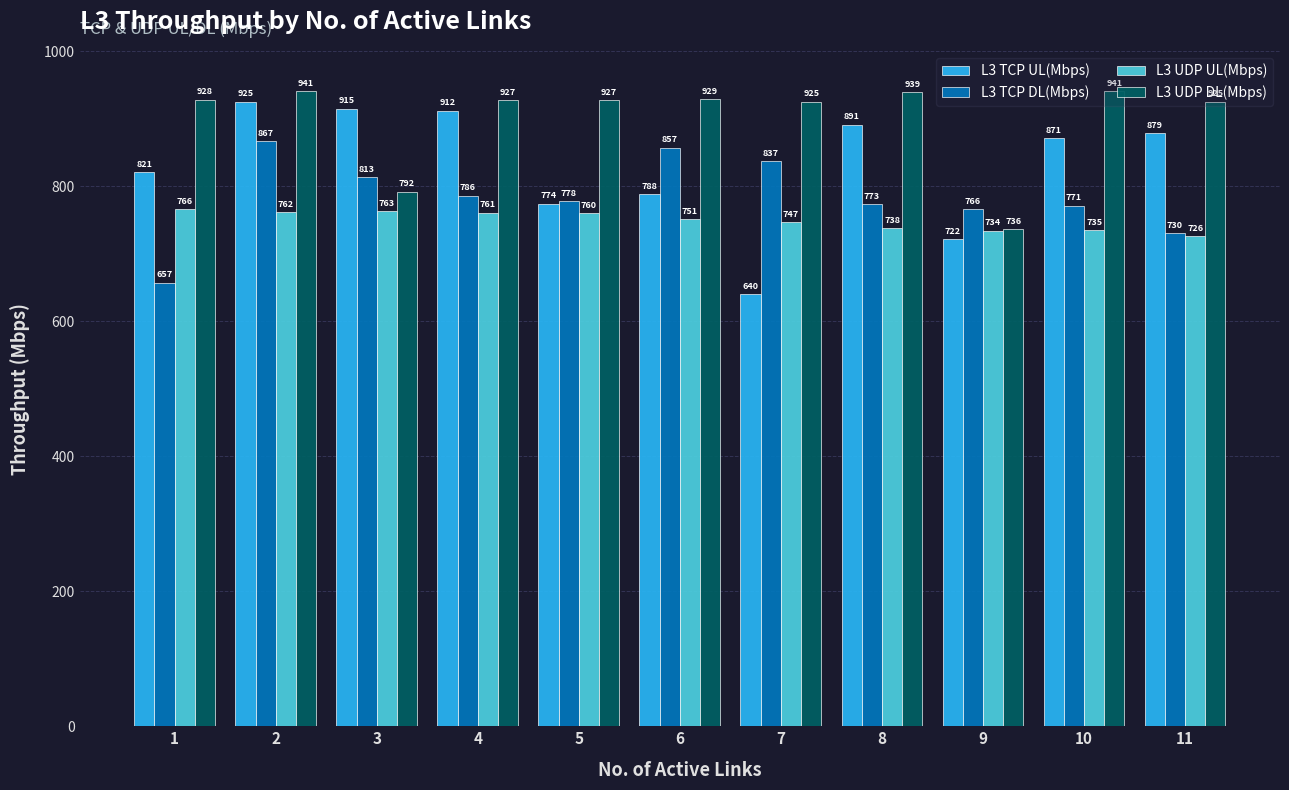

What are all the series names shown in the legend?

L3 TCP UL(Mbps), L3 TCP DL(Mbps), L3 UDP UL(Mbps), L3 UDP DL(Mbps)